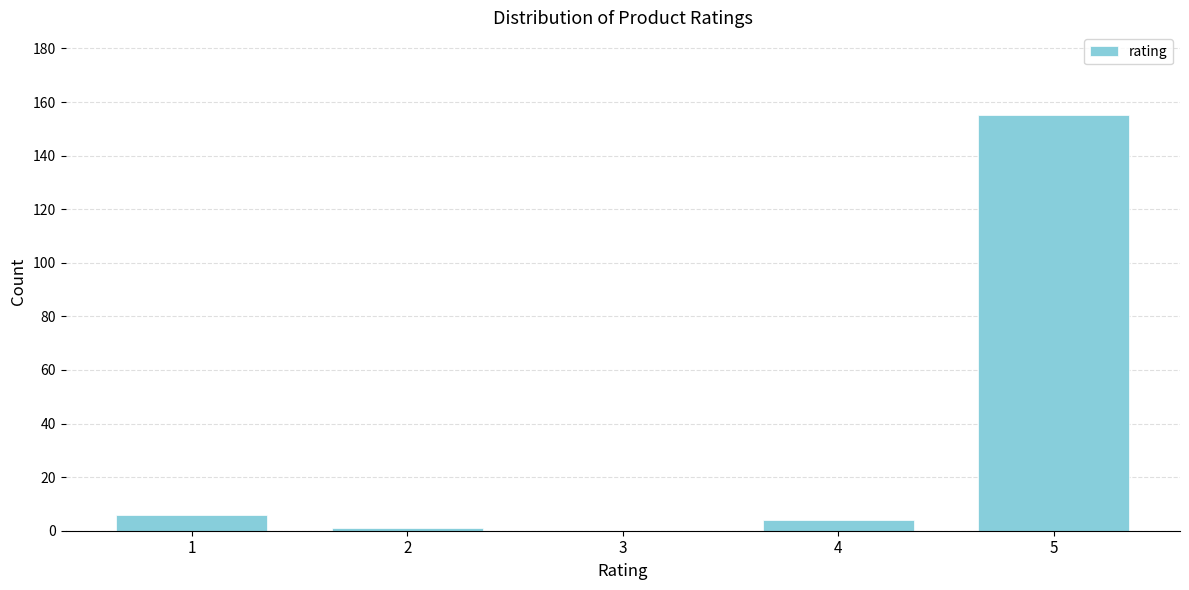

Reading right to left, transcribe all the data shown in this chart.

5=155	4=4	3=0	2=1	1=6